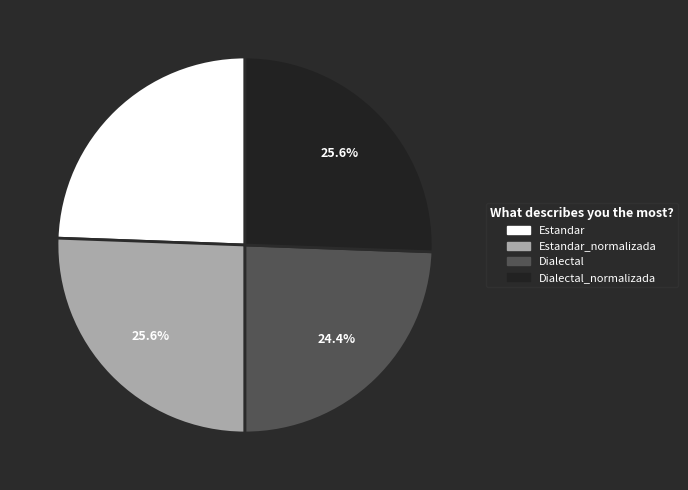

To the nearest percent, what is the average slice percentage?

25%